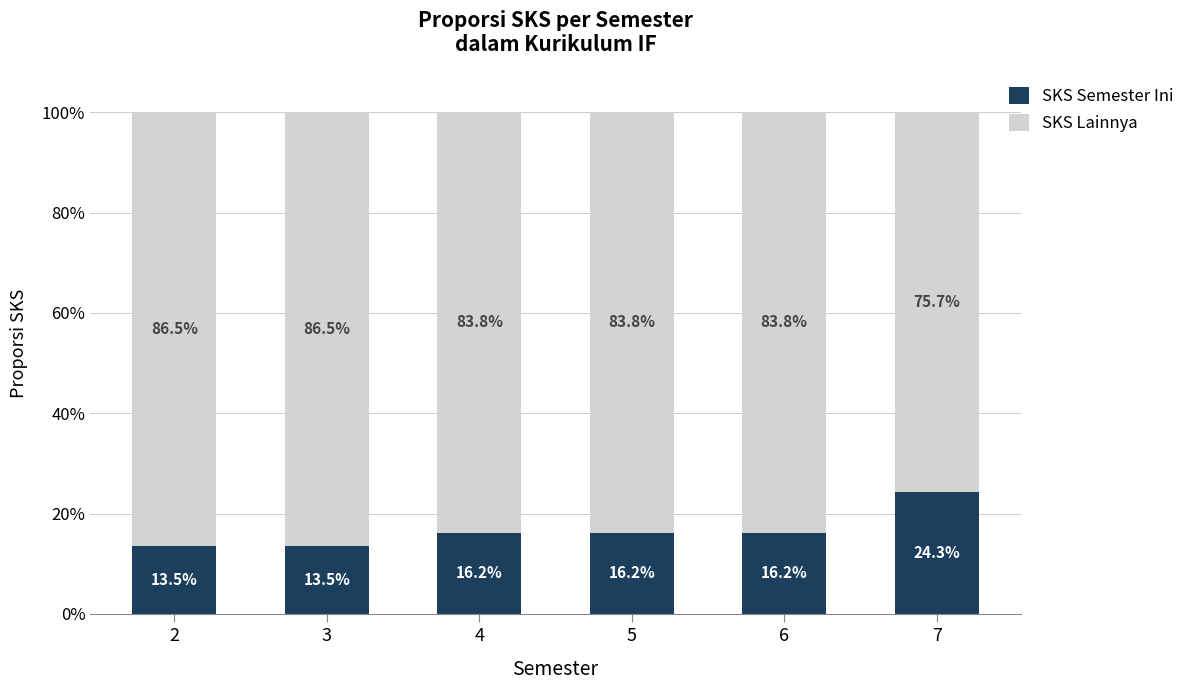

Does the chart contain any negative values?

No